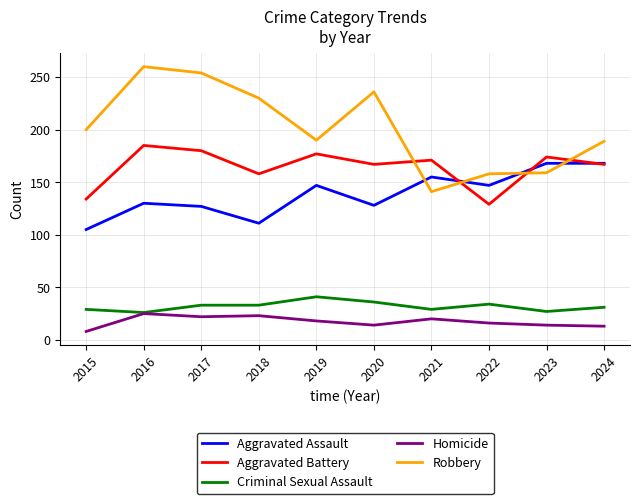

Which series changed the most between 2017 and 2024?

Robbery